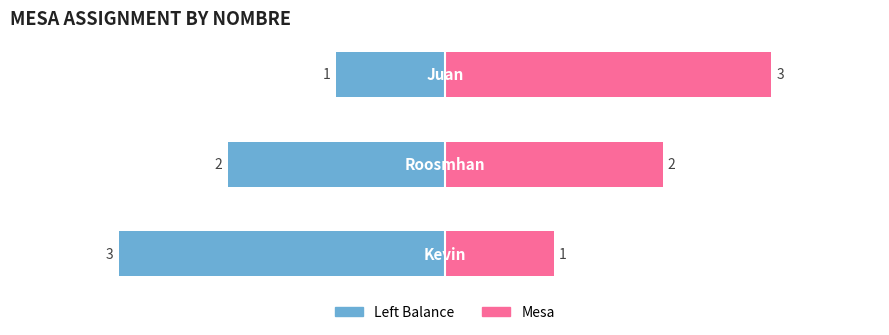

What is the lowest value of the Left series?

-3